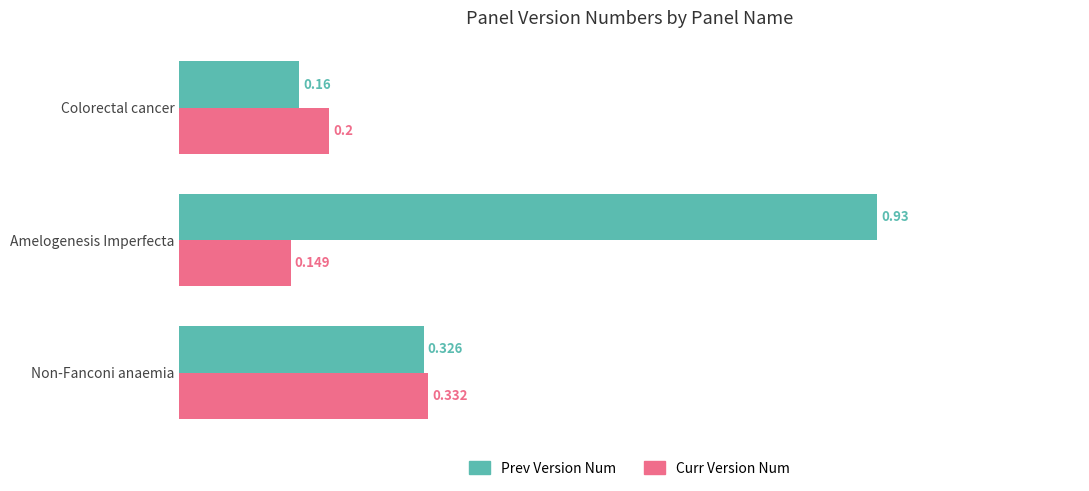

At which label is Curr Version Num closest to 0?

Amelogenesis Imperfecta